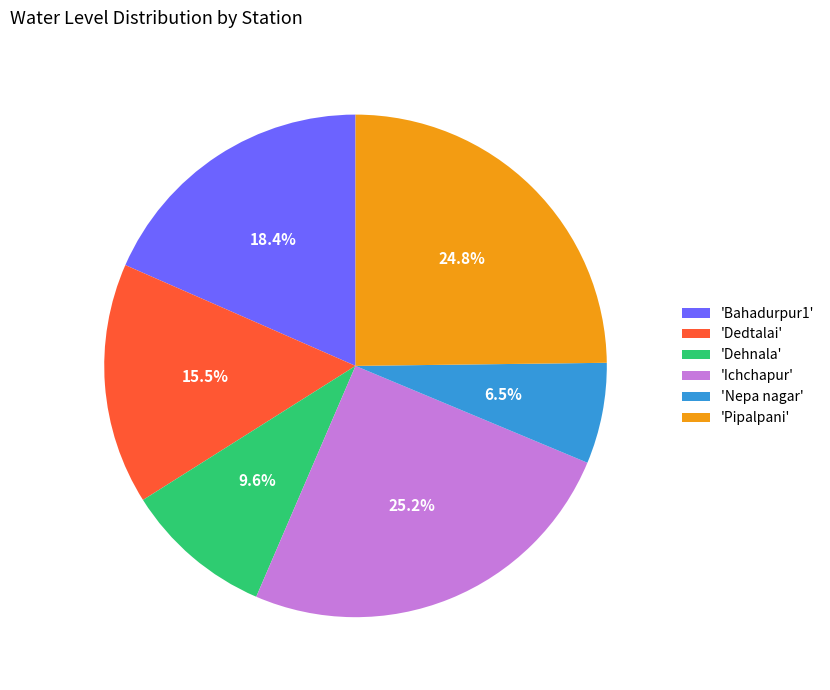

How many segments does this pie chart have?

6